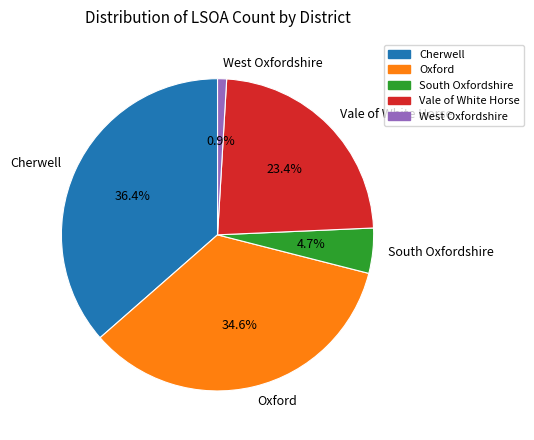

The Oxford slice represents 35% of the pie. True or false?

True